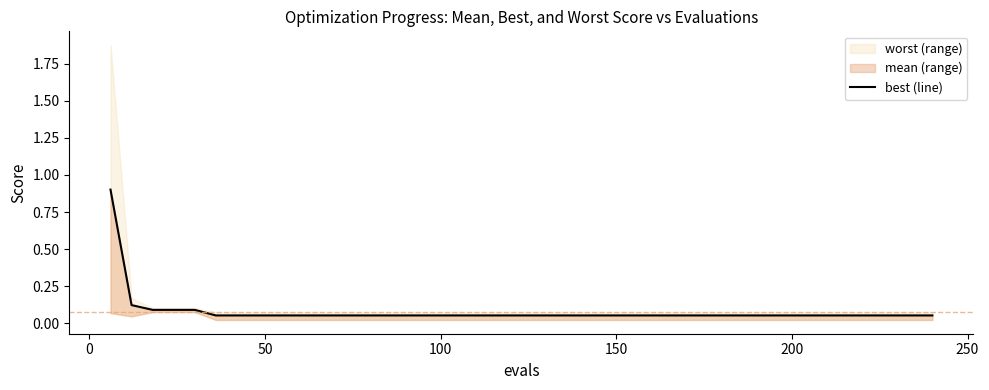

What is the smallest value displayed?

0.1